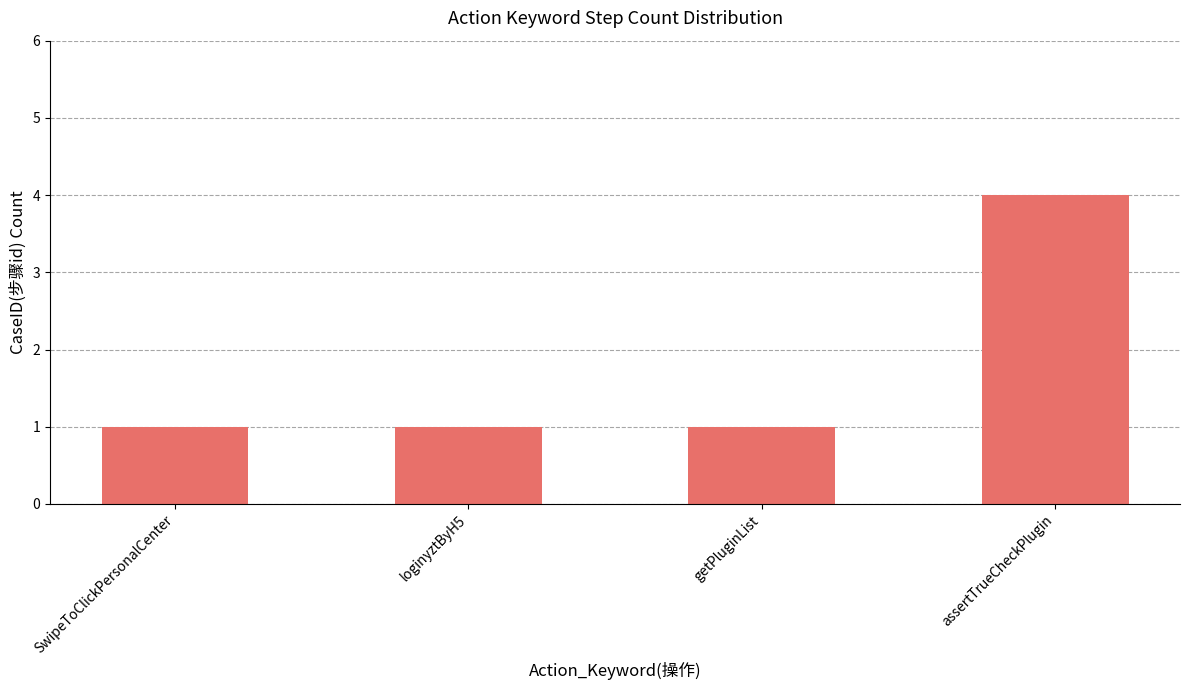

Is it true that the value at getPluginList is 0?

False